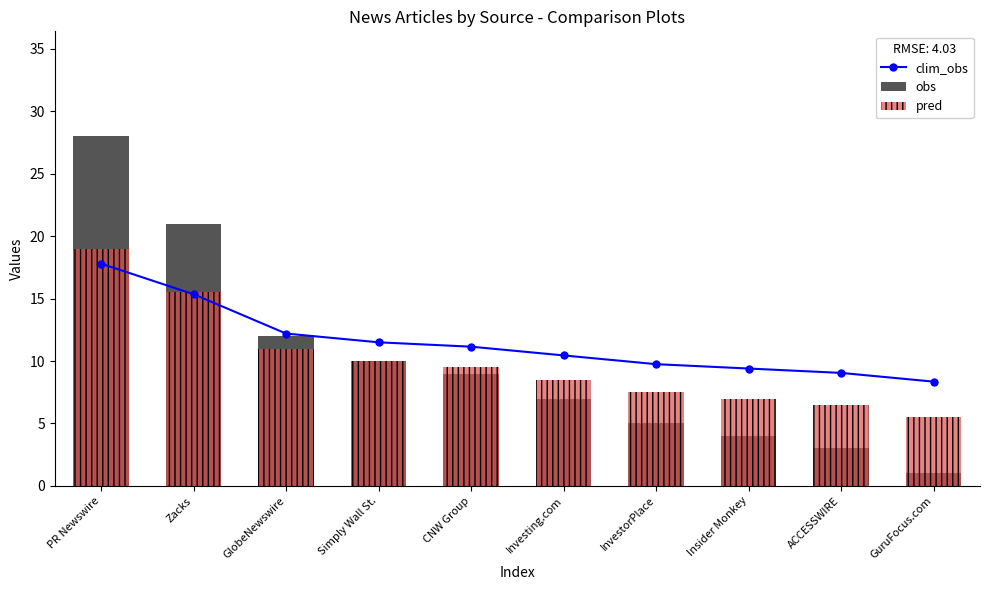

Reading left to right, extract all data points from this chart.

clim_obs: 17.8	15.3	12.2	11.5	11.2	10.4	9.8	9.4	9.1	8.3
obs: 28.0	21.0	12.0	10.0	9.0	7.0	5.0	4.0	3.0	1.0
pred: 19.0	15.5	11.0	10.0	9.5	8.5	7.5	7.0	6.5	5.5